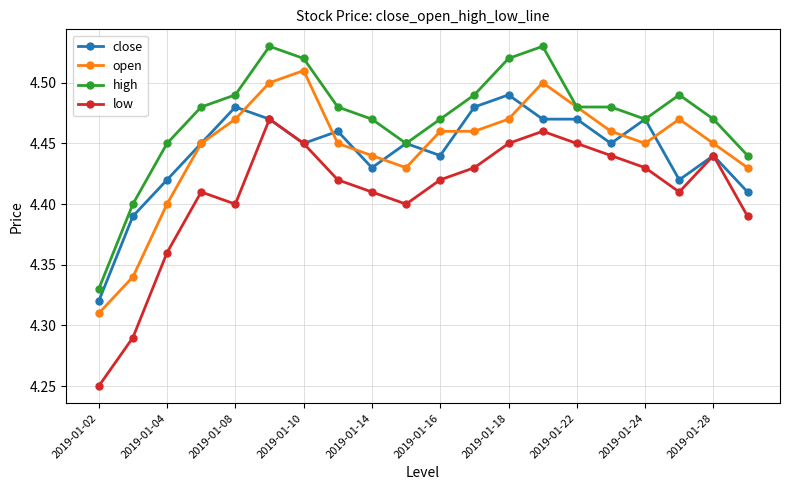

In low, how many points are lower than both neighbors (excluding endpoints)?

3